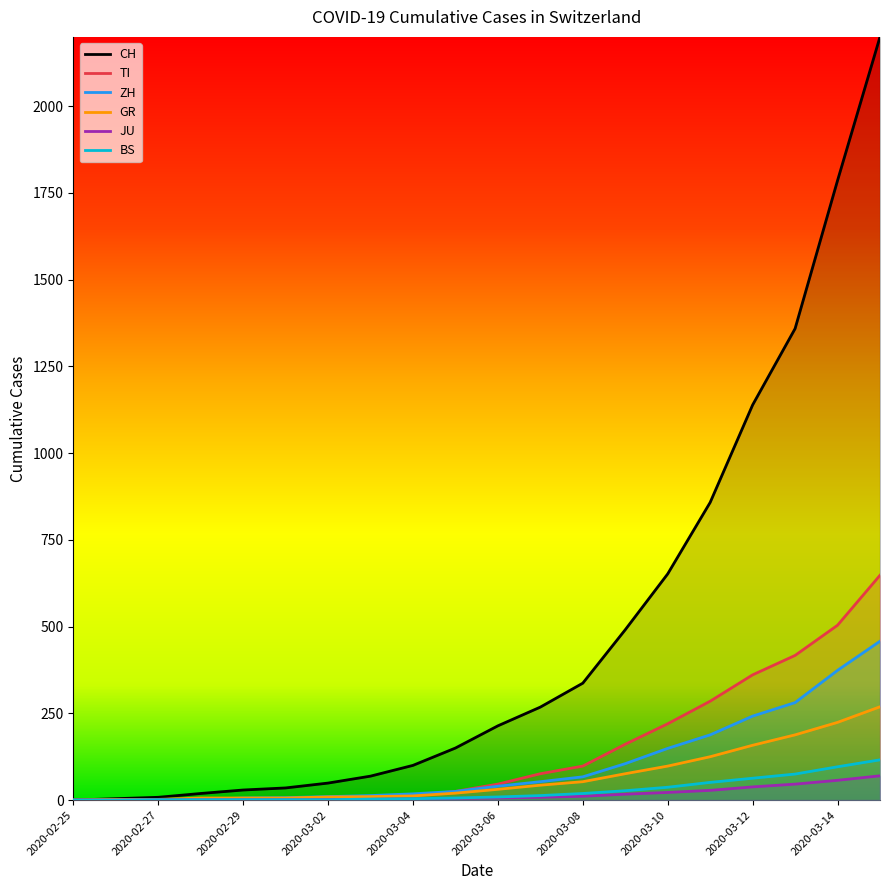

True or false: BS and TI intersect in this chart.

False